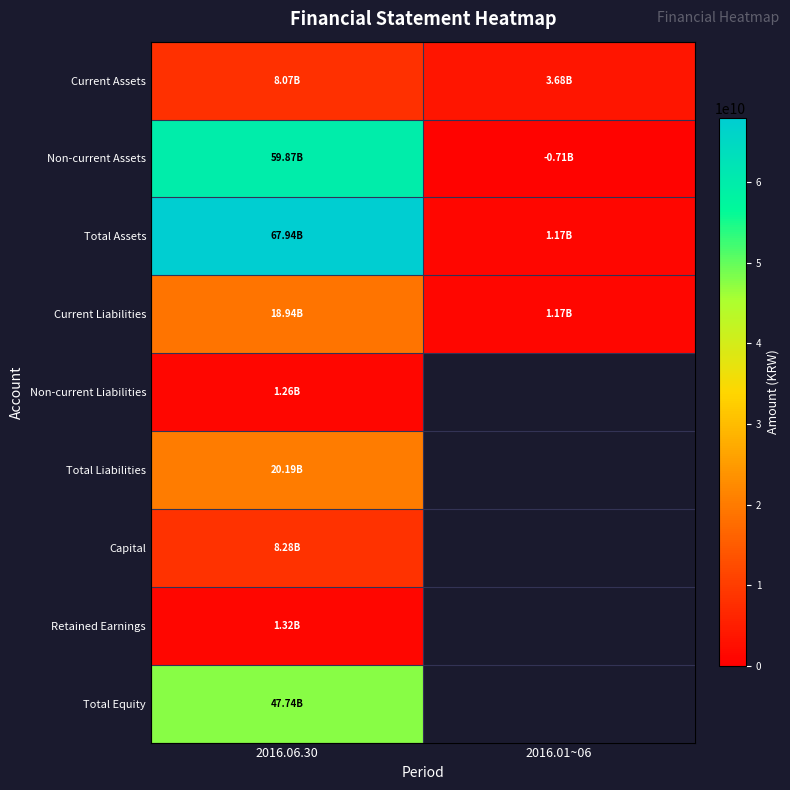

Which series has the largest range (max minus min)?

Total Assets